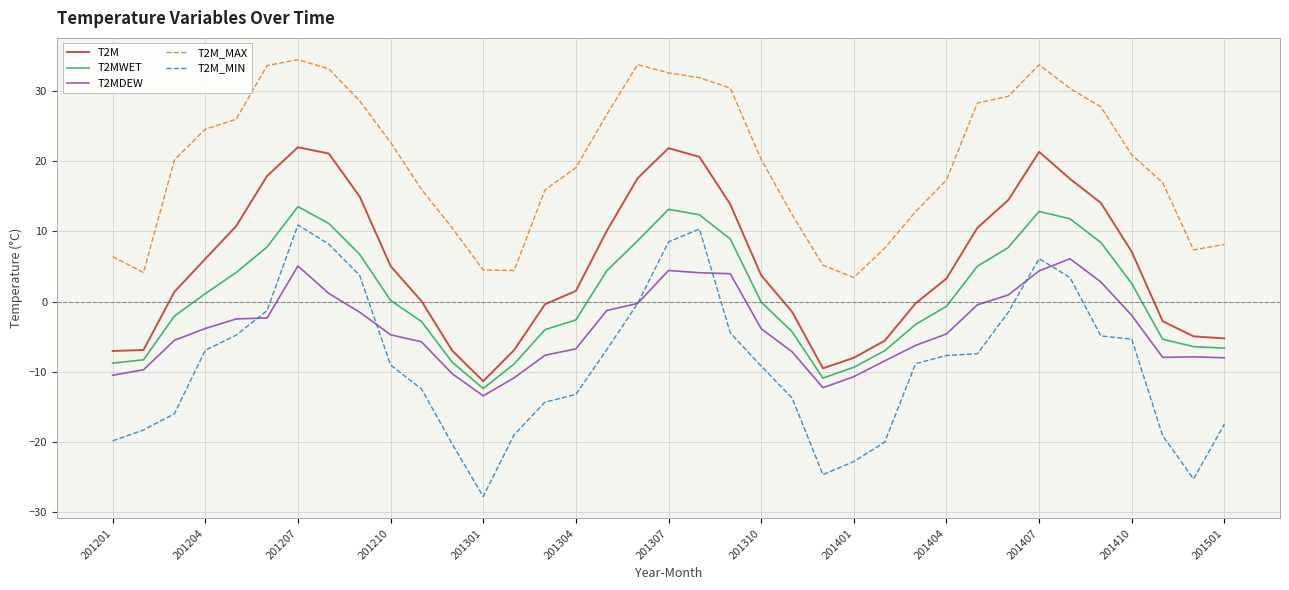

How many lines are shown in the chart?

5